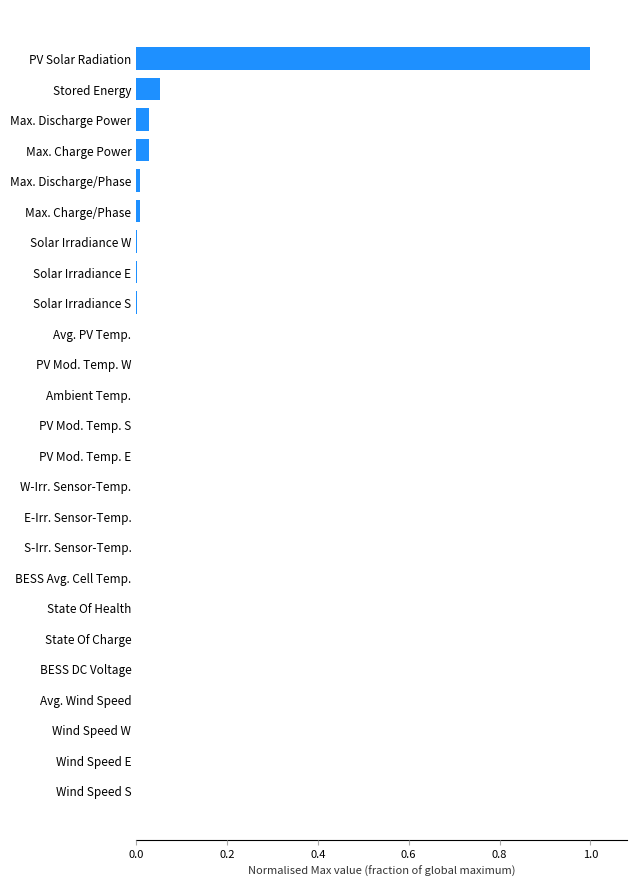

Are the bars grouped side by side (vs. stacked)?

No